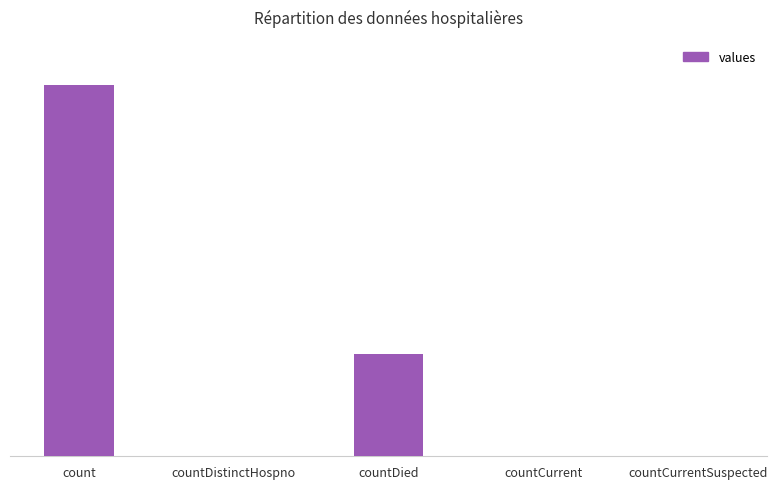

At which label does the data first exceed 35?

count